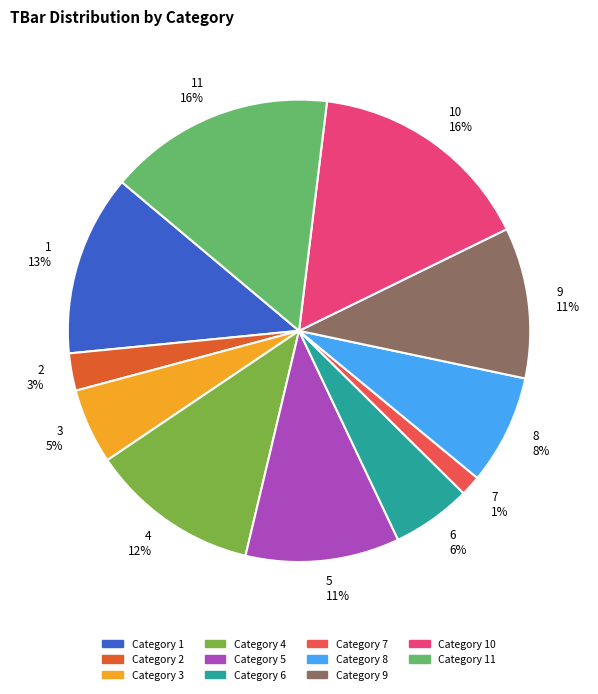

To the nearest percent, what is the average slice percentage?

9%